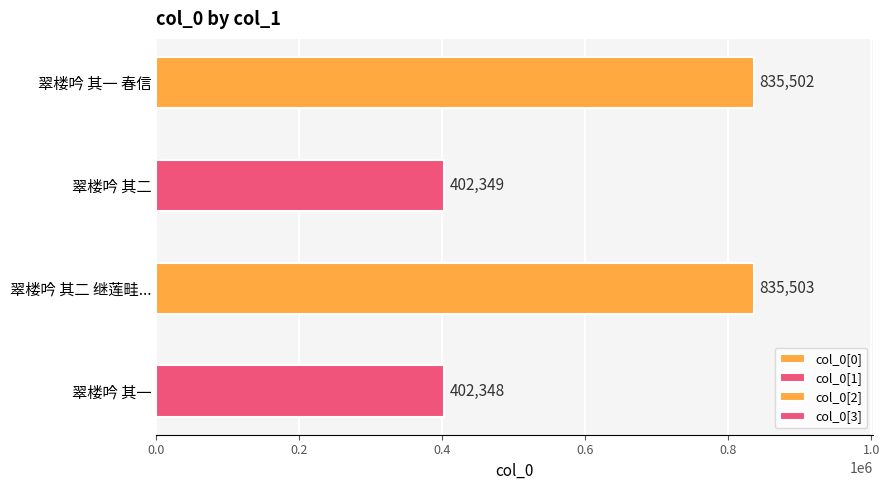

At which label is the value closest to 618925?

翠楼吟 其二